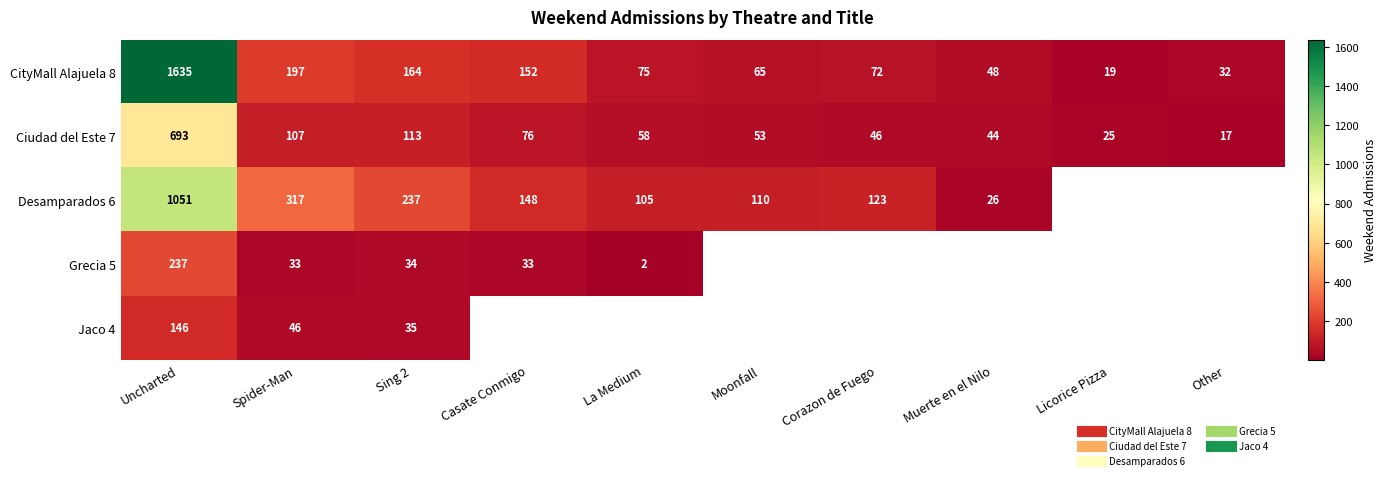

How many series are shown in this chart?

5